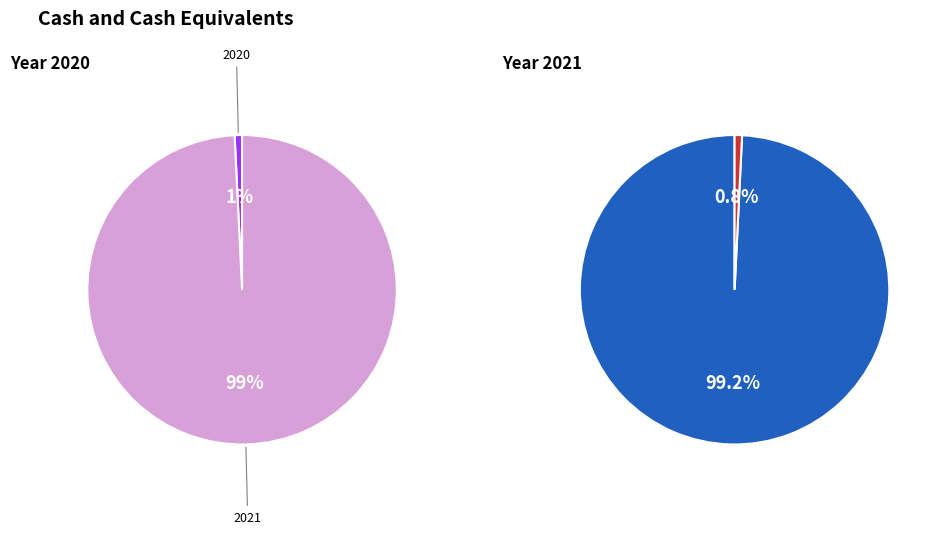

Do 2021 and 2020 together represent more than half of the pie?

Yes